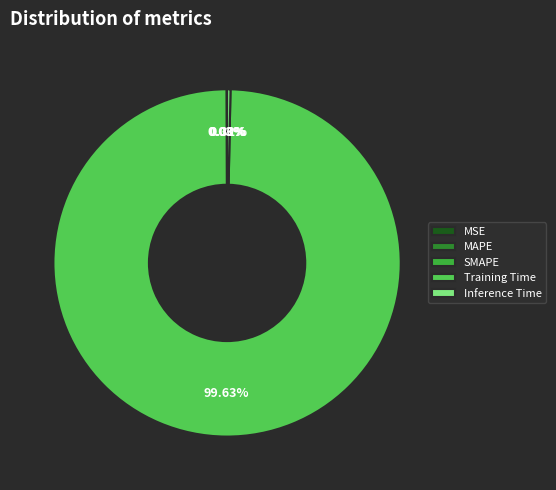

What is the largest slice in the pie chart?

Training Time